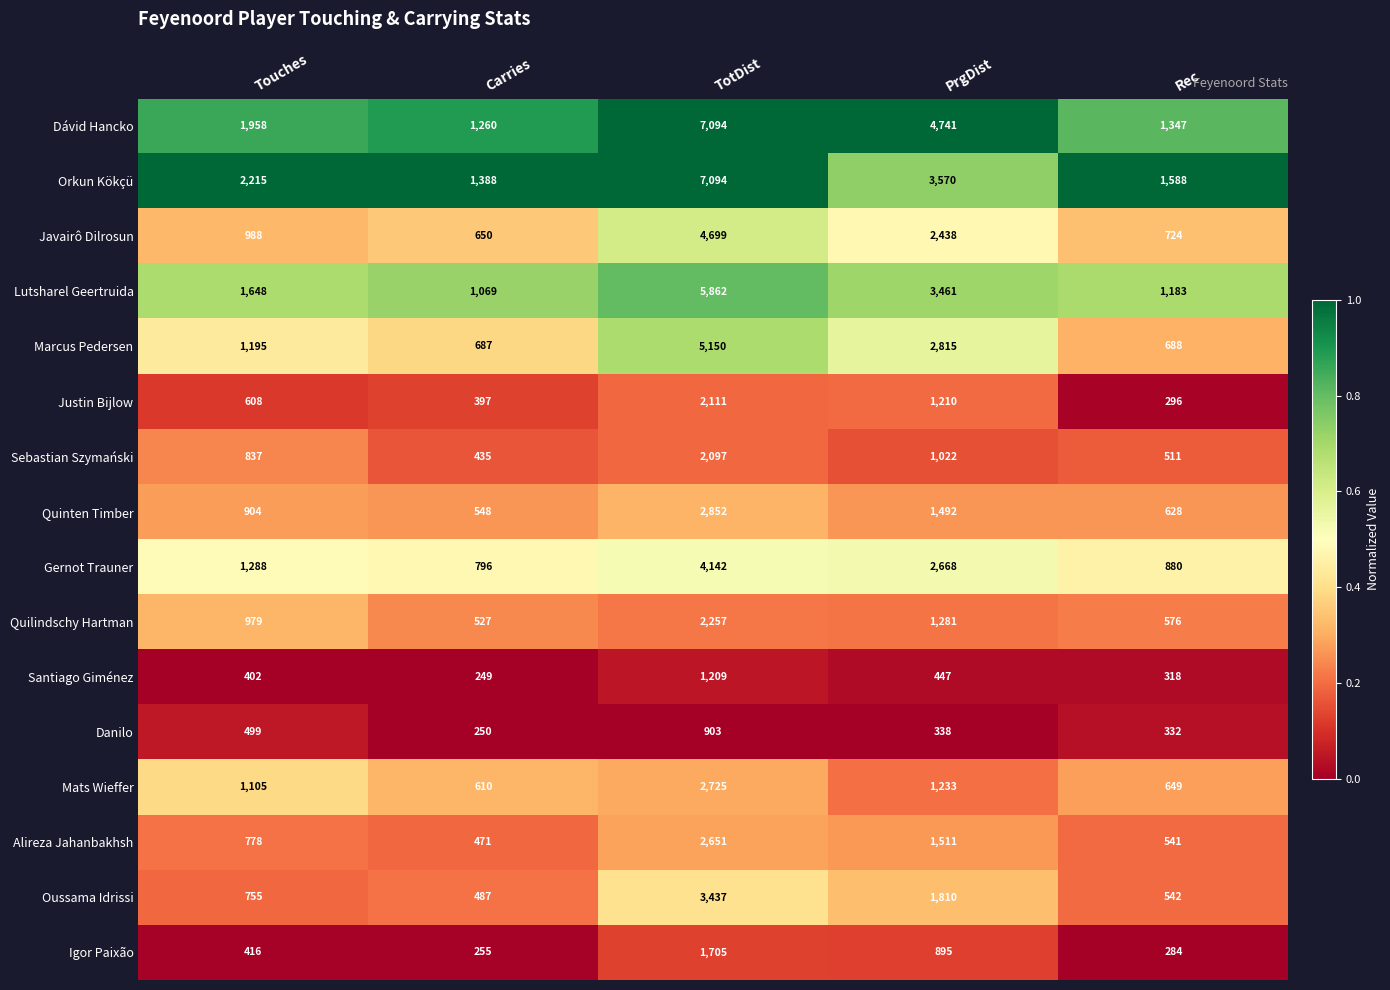

The value of Sebastian Szymański at TotDist is 2097. True or false?

True